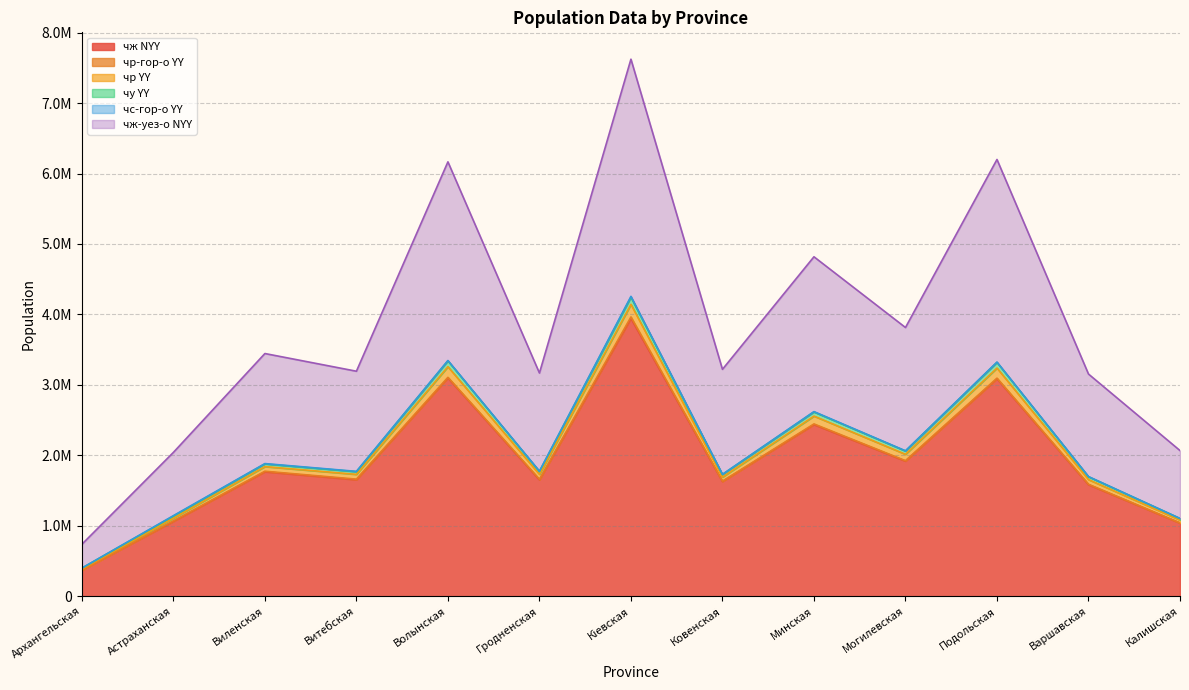

How many interior local peaks does the чж NYY series have?

5